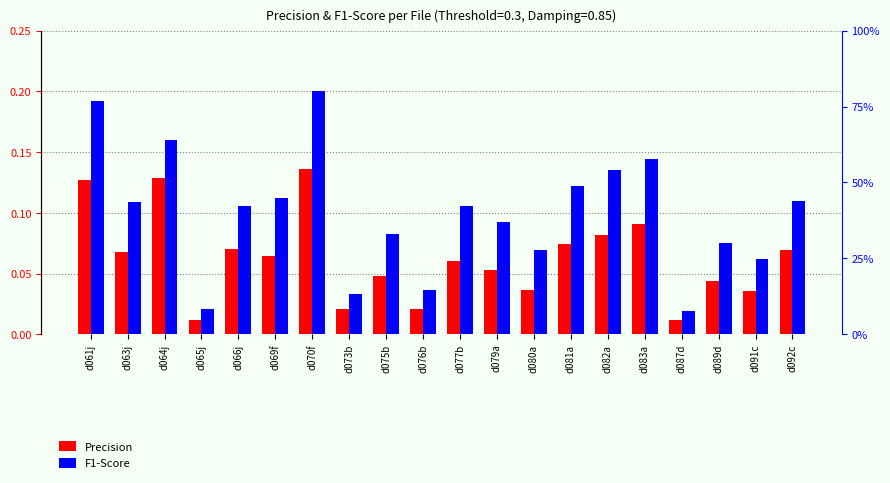

What is the sum of the F1-Score values at d091c and d064j?

0.2